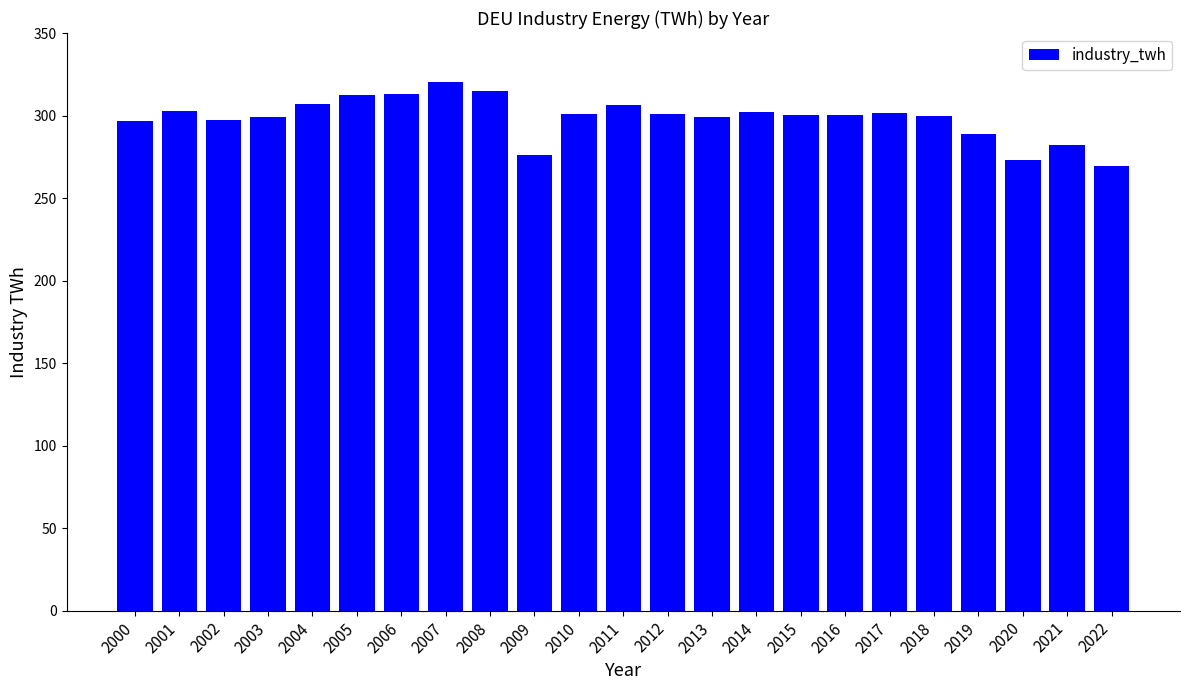

How many categories are shown in the chart?

23